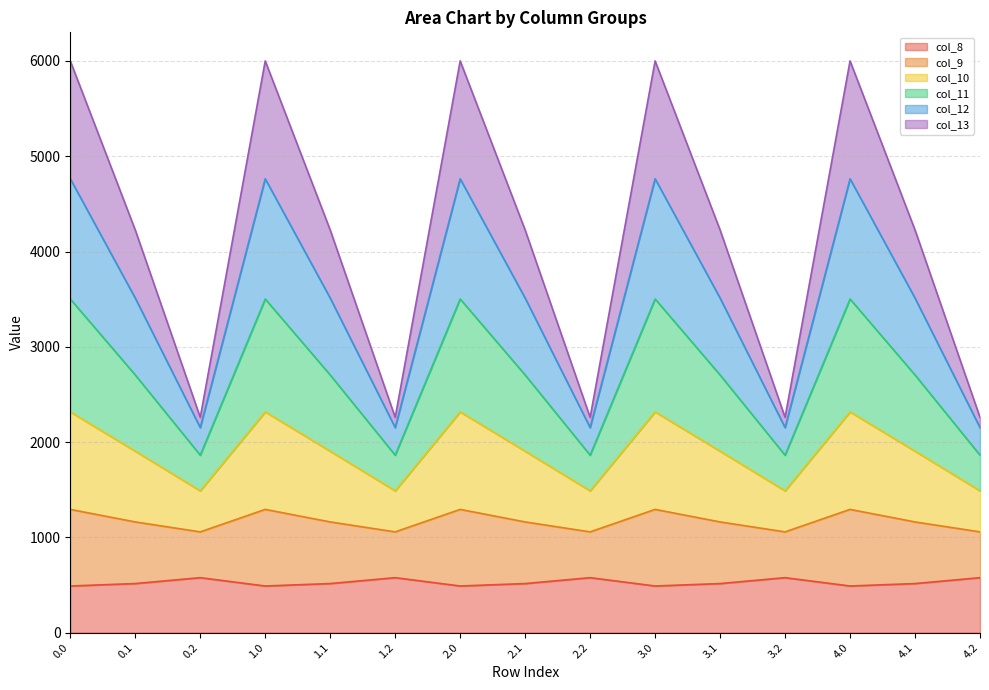

How many lines are shown in the chart?

6